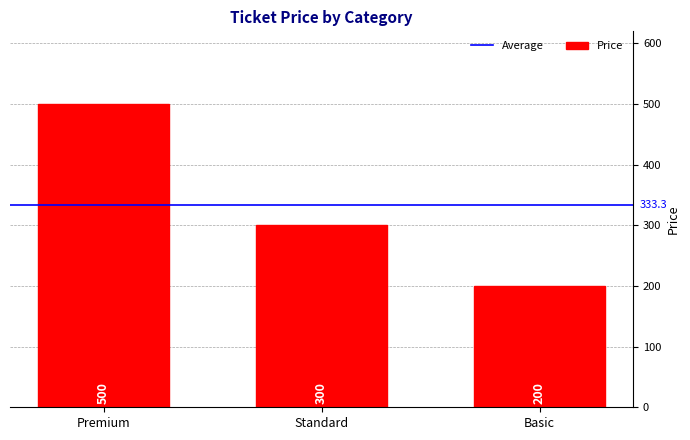

What is the value of the 2nd bar from the left?

300